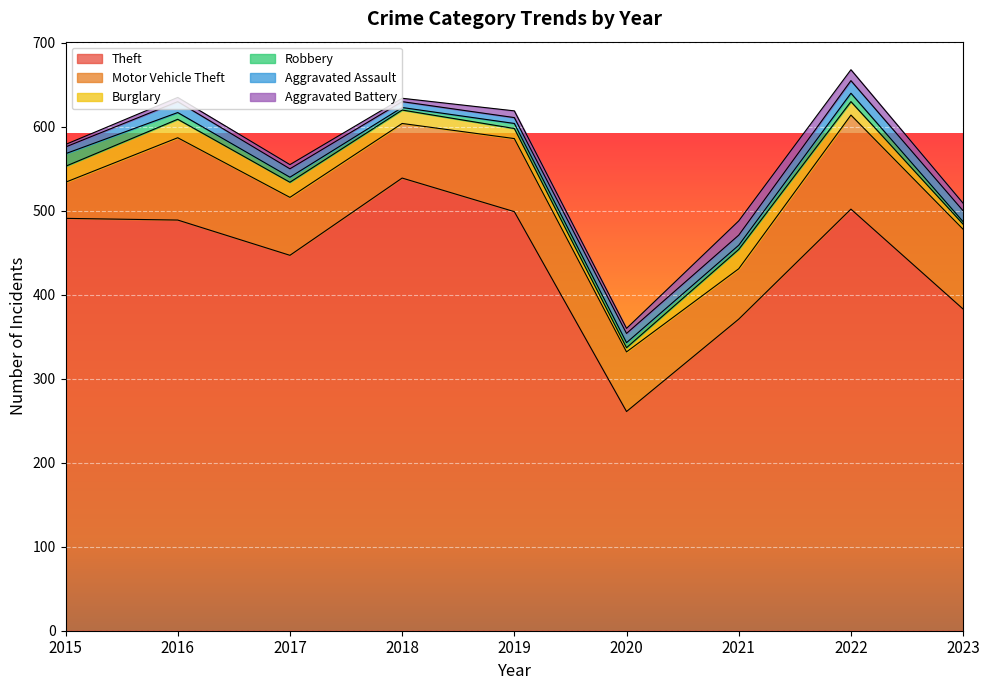

At which category does Robbery reach its first local valley?

2018